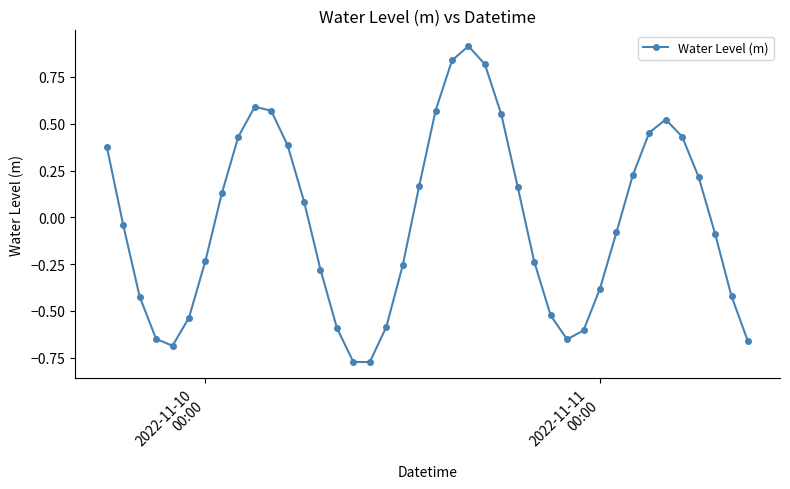

How many interior local peaks (higher than both neighbors) does the data have?

3